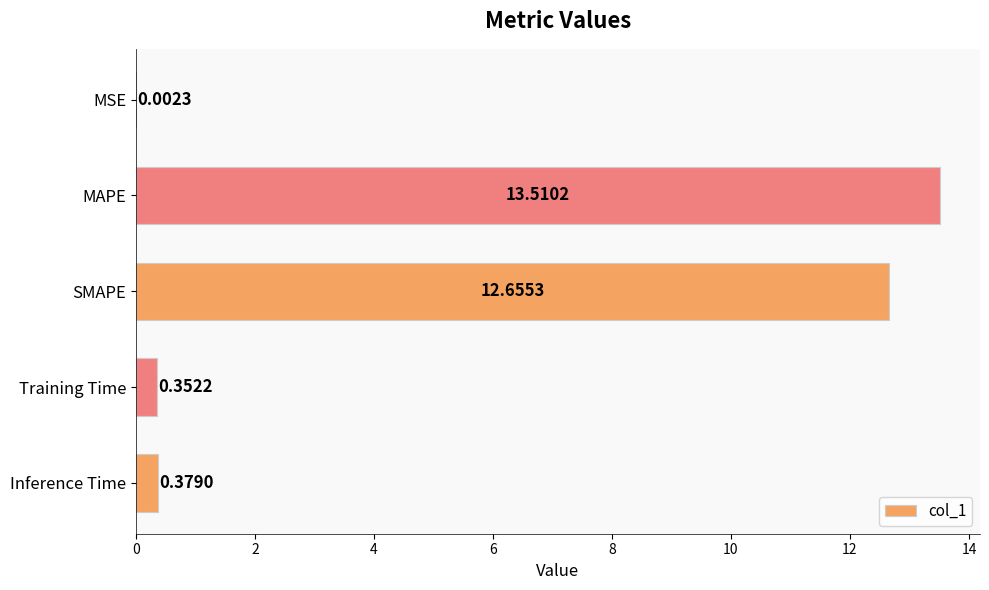

What is the sum of the values at SMAPE and MSE?

12.7